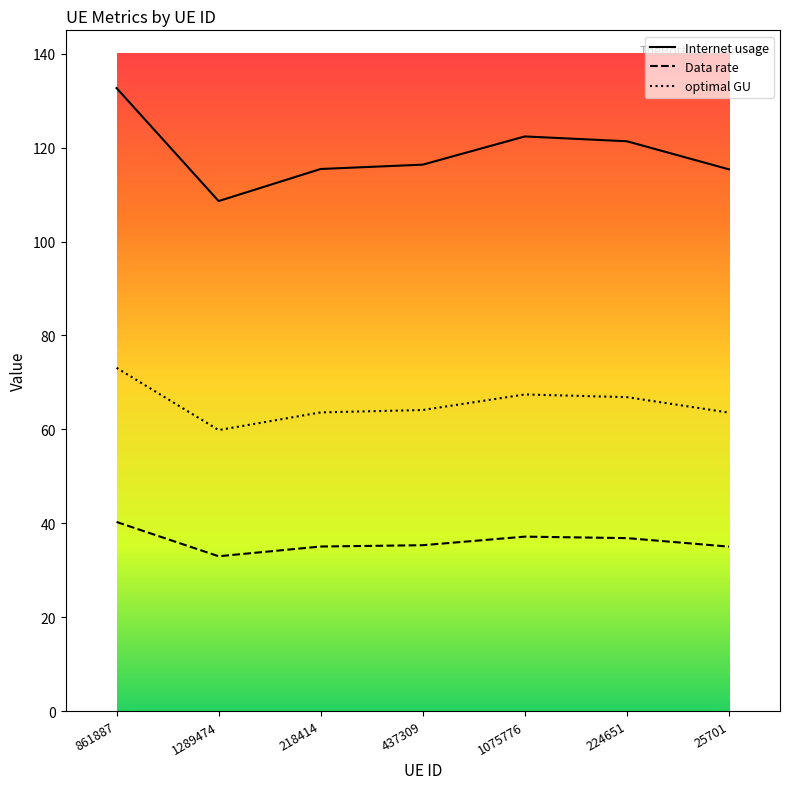

At how many categories does at least one series exceed 79?

7